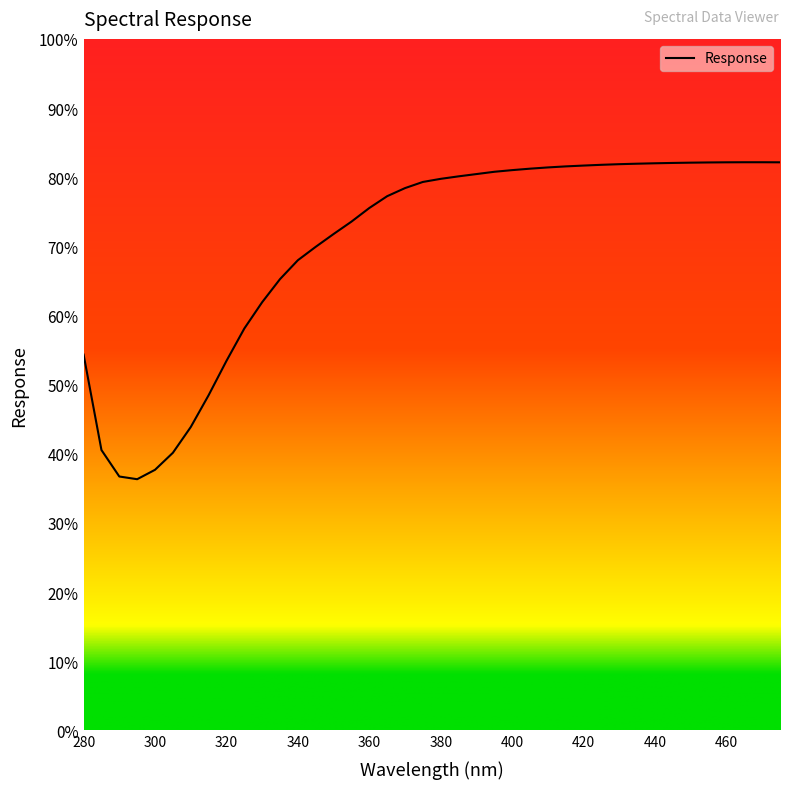

The value at 300.0 is 37.7. True or false?

True